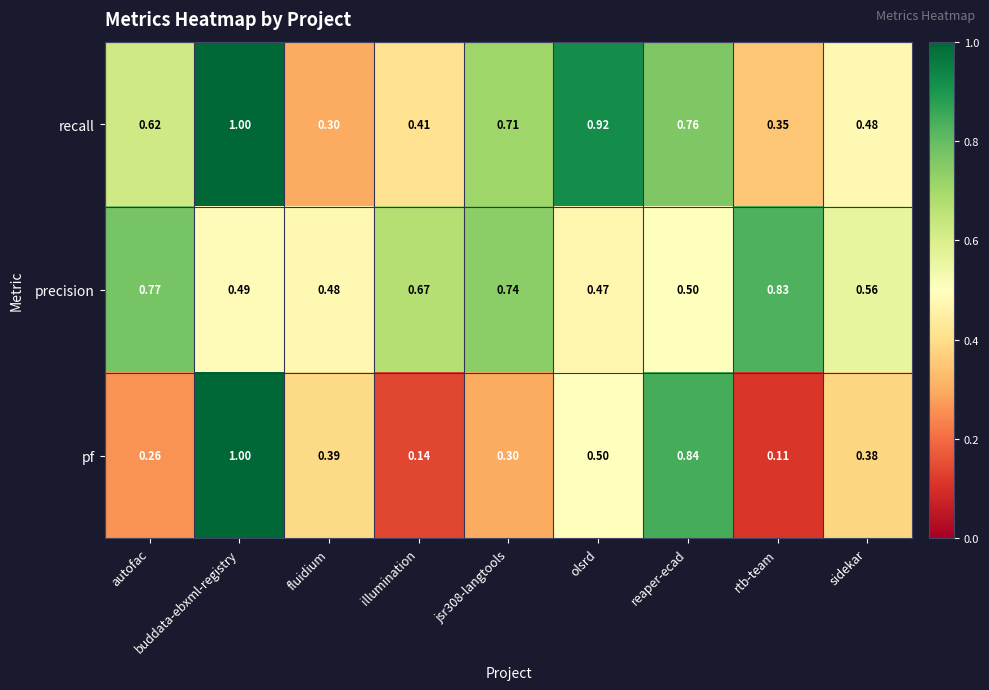

Between illumination and sidekar, which series saw the biggest shift?

pf